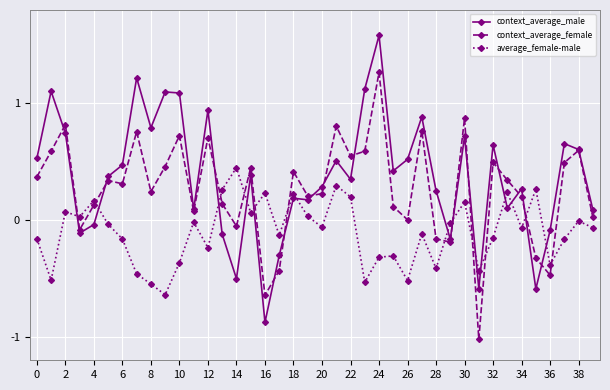

Which series has the widest spread of values?

context_average_male